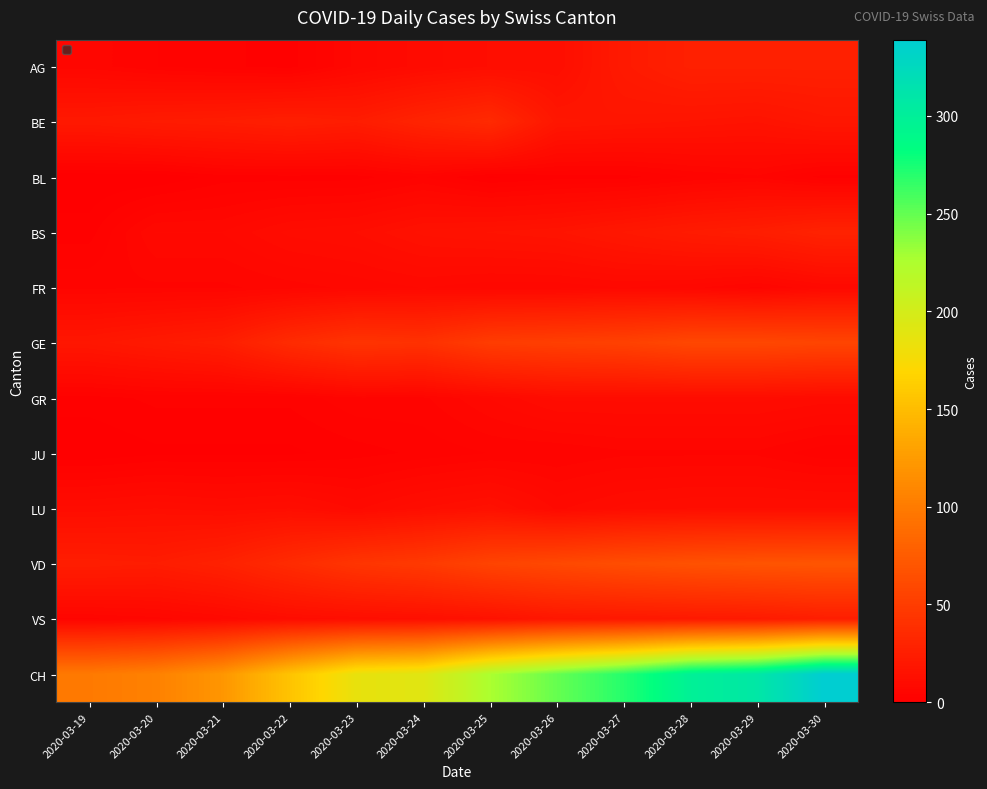

What is the total value across all series at 2020-03-20?

213